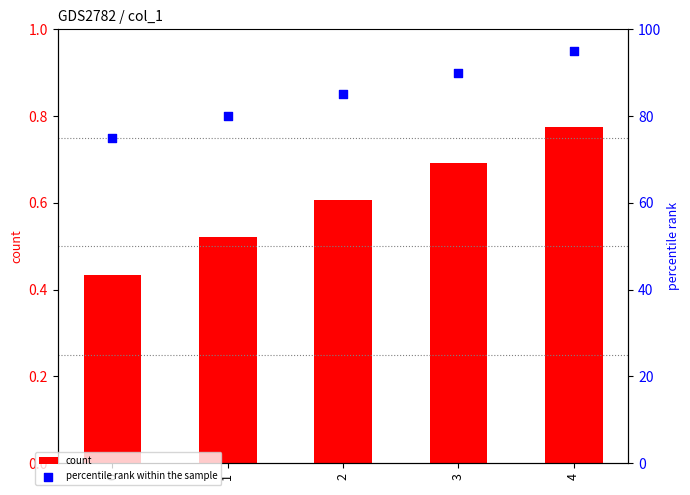

What is the total value across all series at 2?

85.6